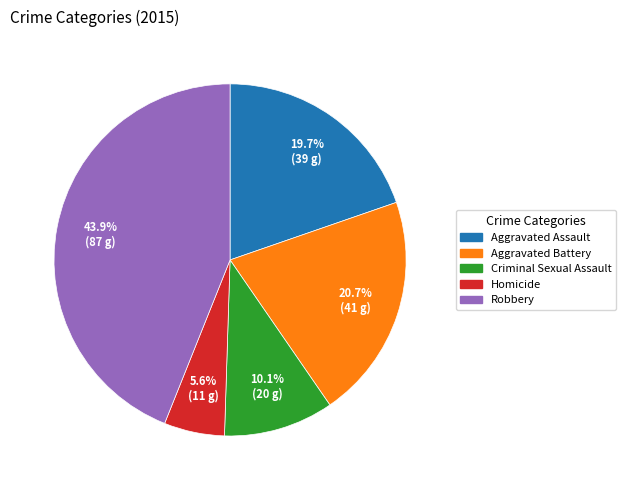

Does any single category account for the majority?

No